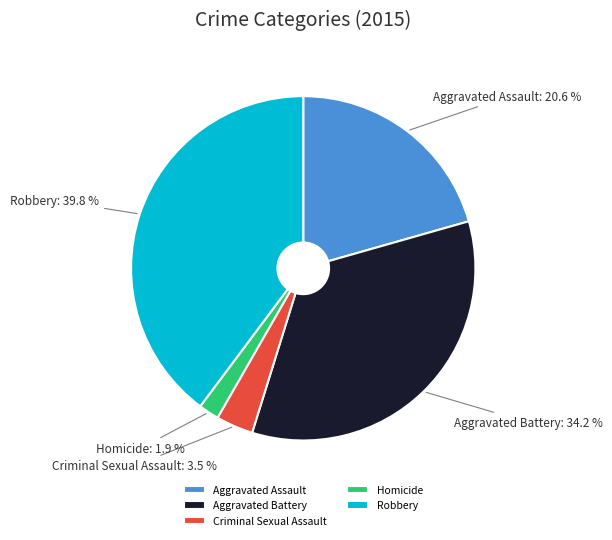

Approximately how many times larger is the value at Criminal Sexual Assault compared to Homicide?

1.8